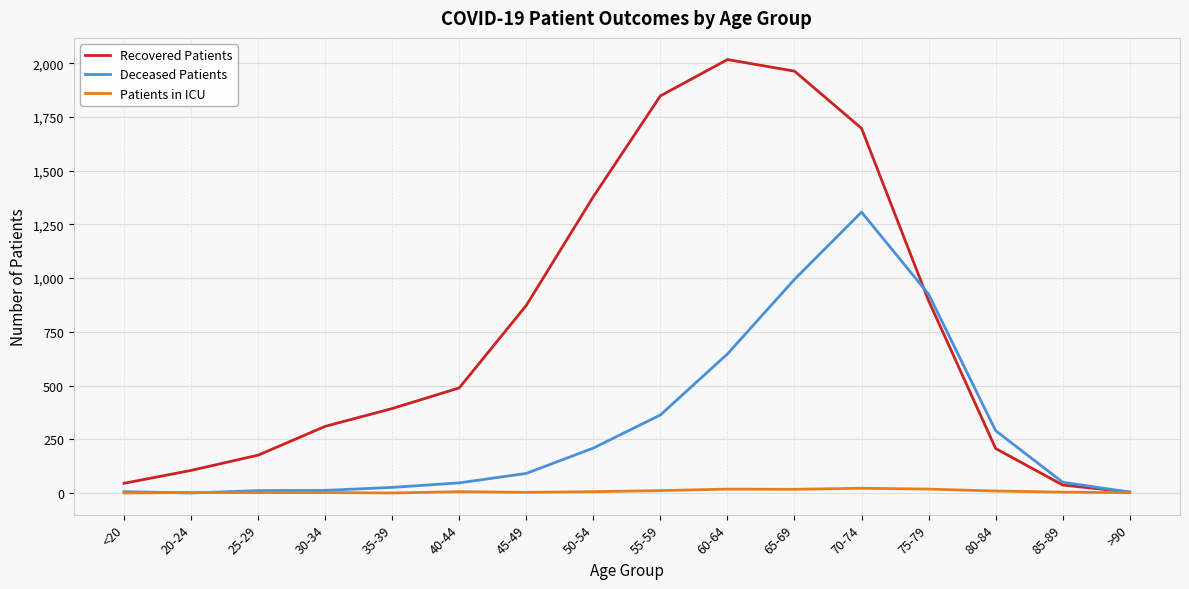

What value does the Deceased Patients series have at 35-39, to the nearest 10?

30